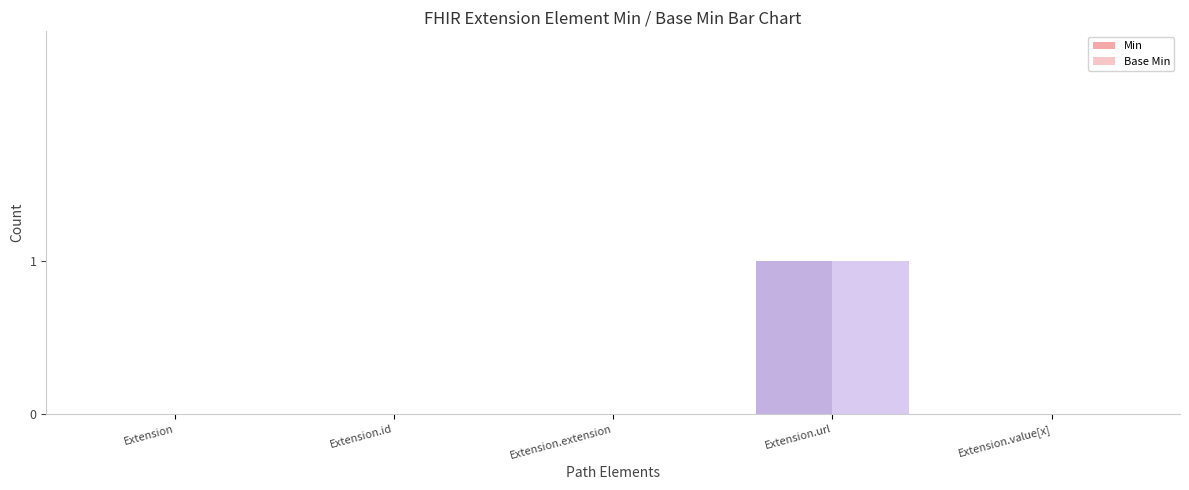

Reading right to left, extract all data points from this chart.

Min: 0	1	0	0	0
Base Min: 0	1	0	0	0